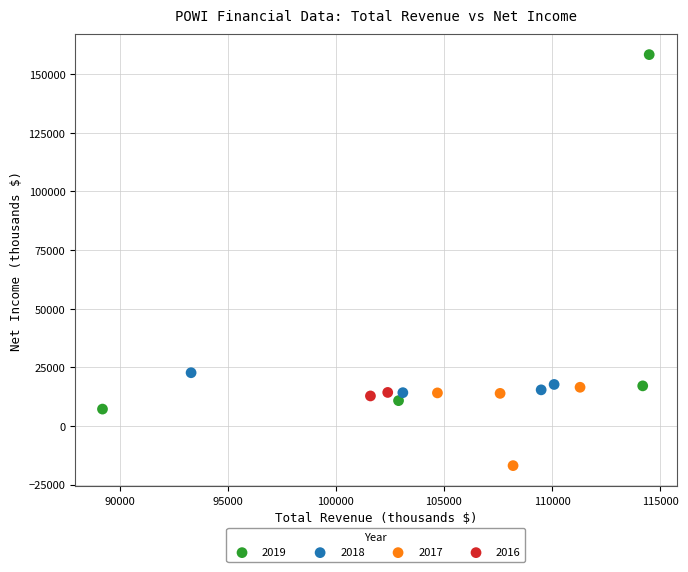

Which series reaches the minimum Y coordinate?

2017